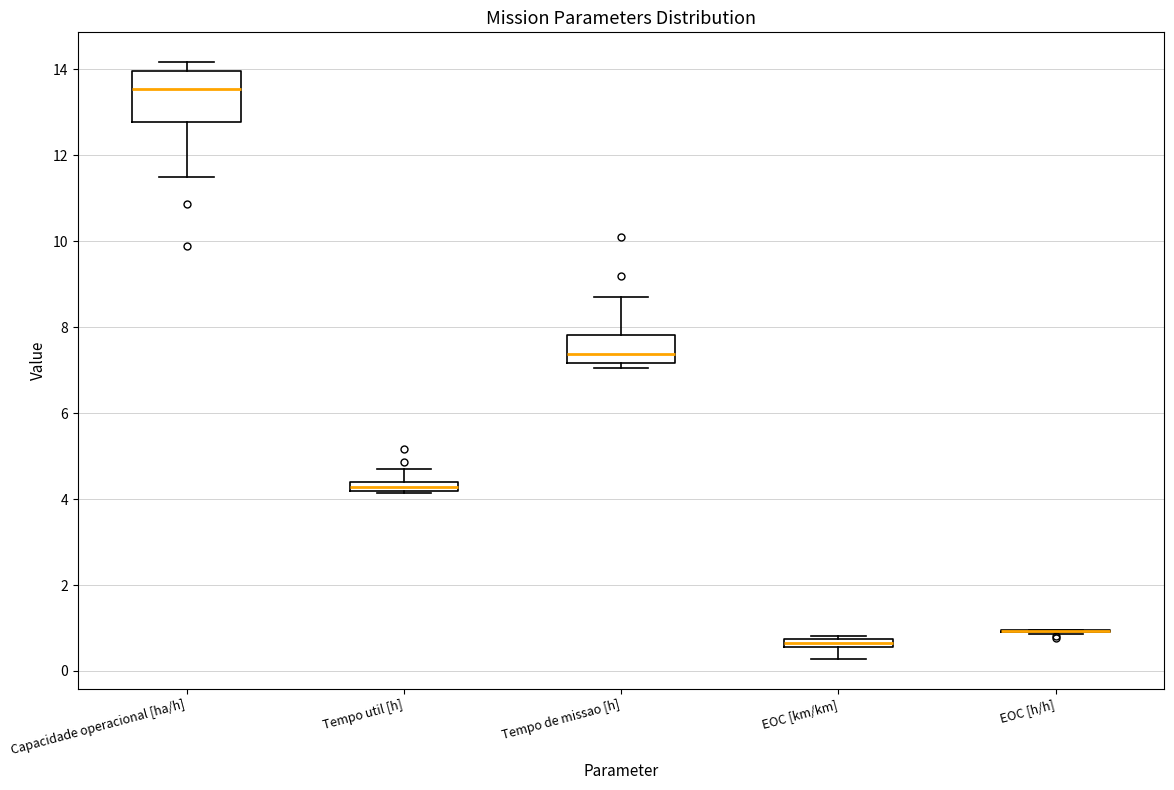

Where is the lower edge of the box for EOC [km/km] on the y-axis? The values are not printed on the chart, so give them approximately, as read against the axis.

0.6